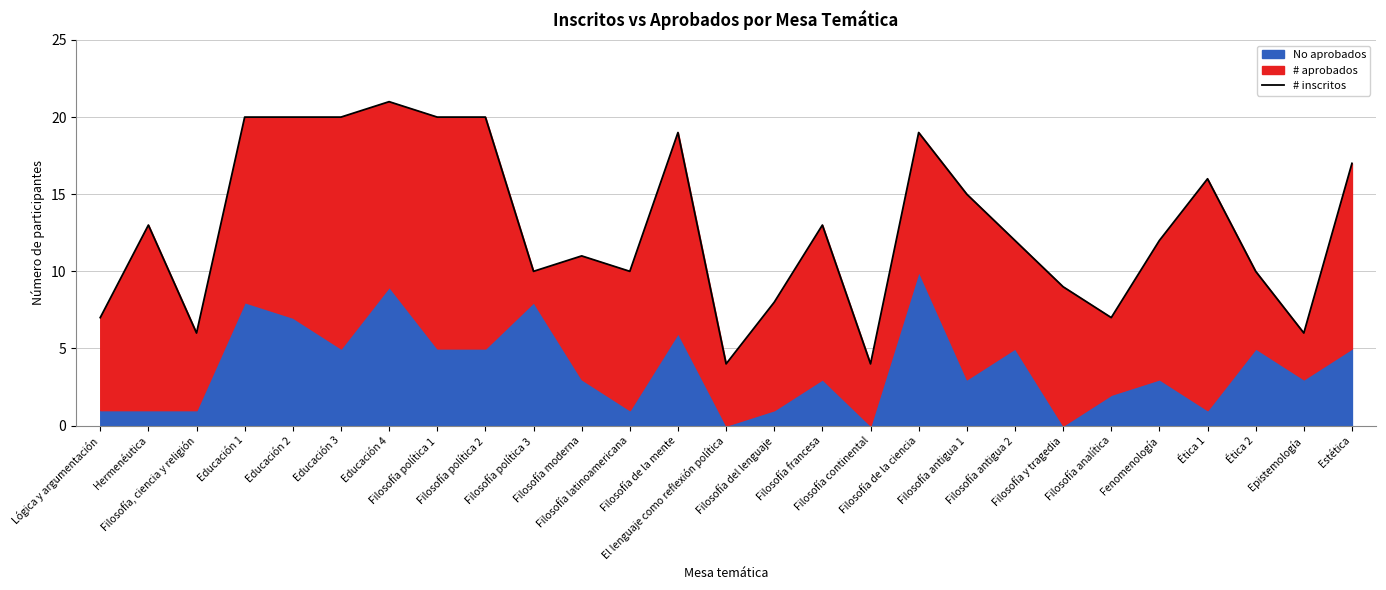

What is the label of the 26th point from the left?

Epistemología